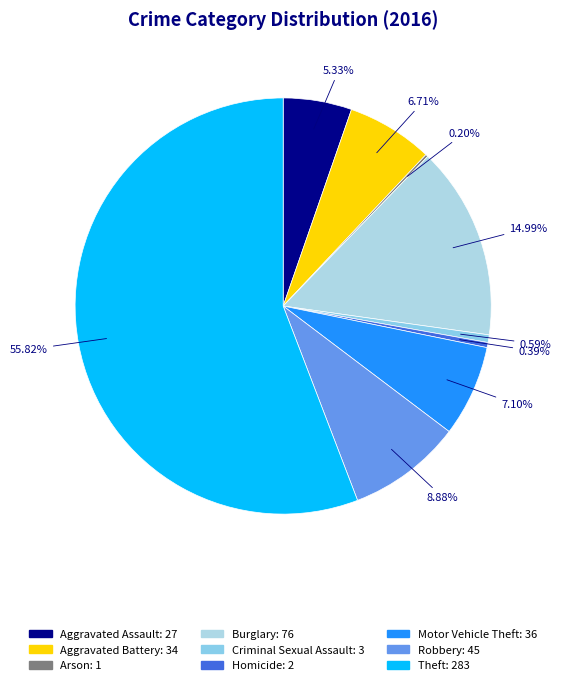

What percentage is the Burglary slice, to the nearest percent?

15%